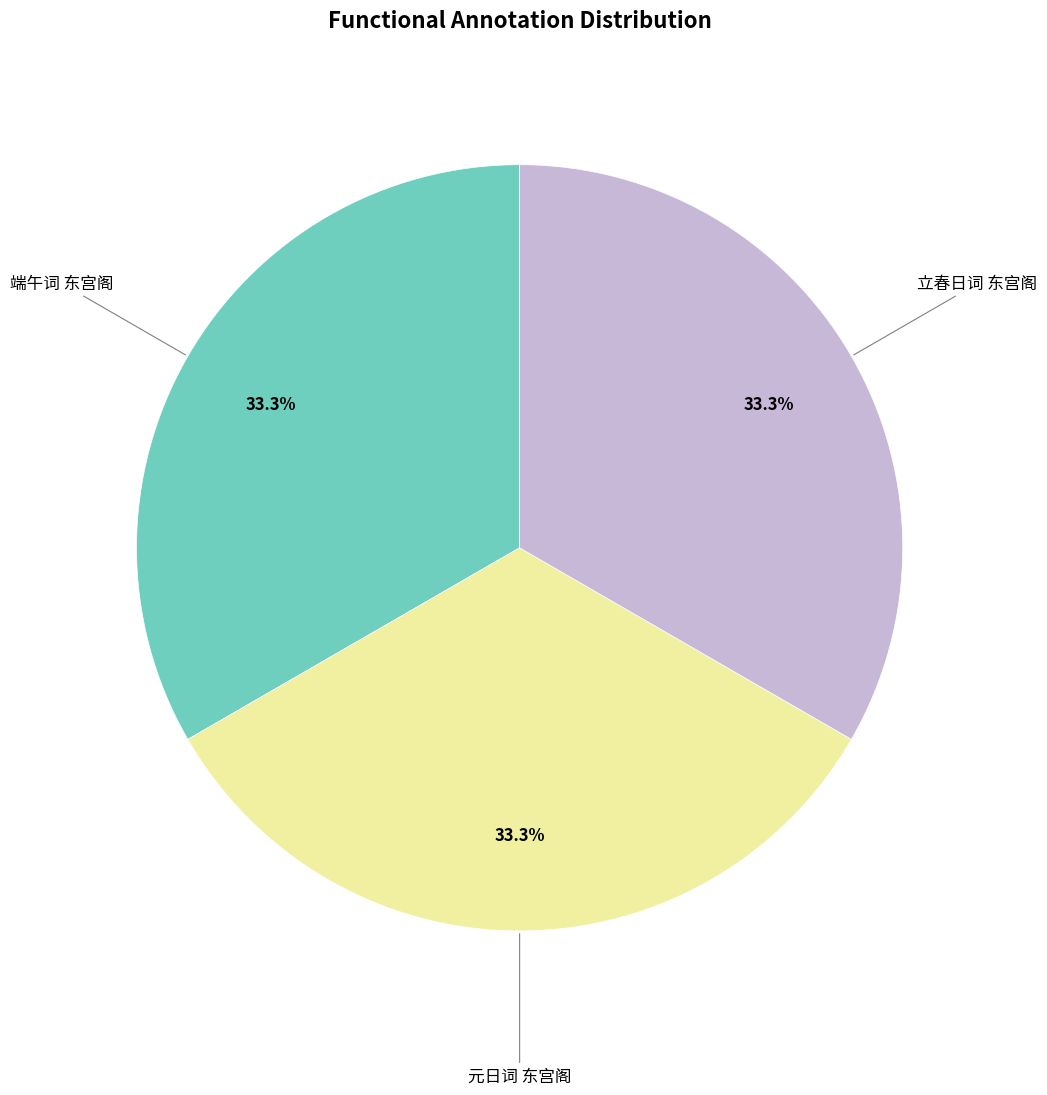

Does any single category account for the majority?

No